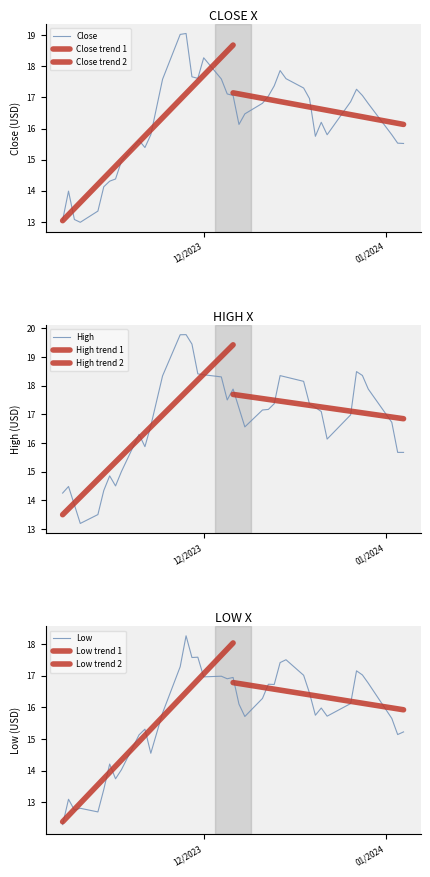

True or false: Close and High intersect in this chart.

False